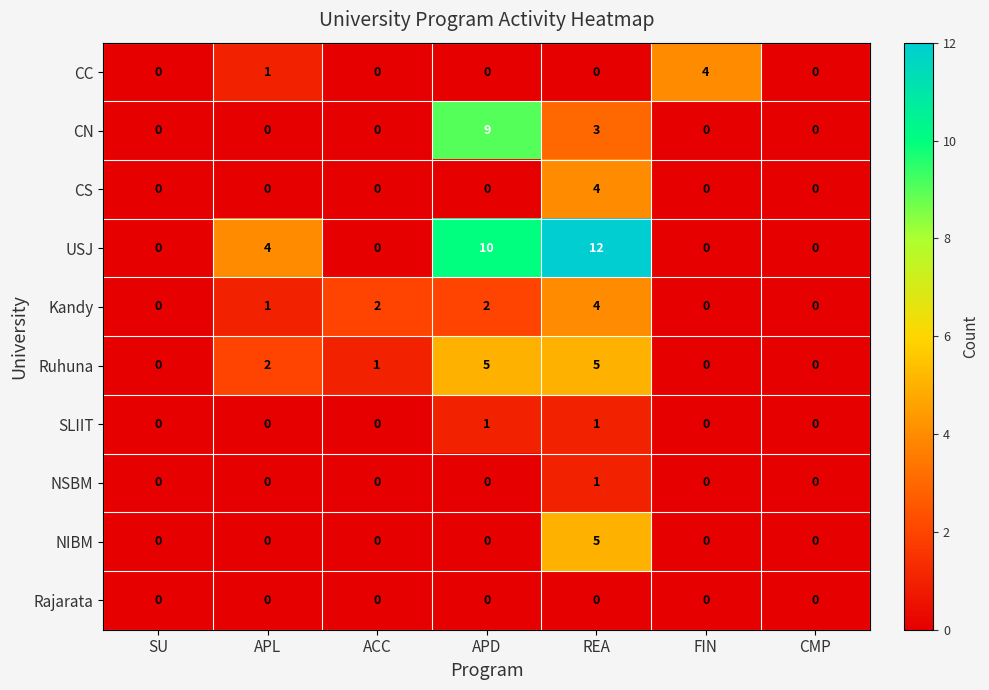

At which category is the sum across all series the highest?

REA